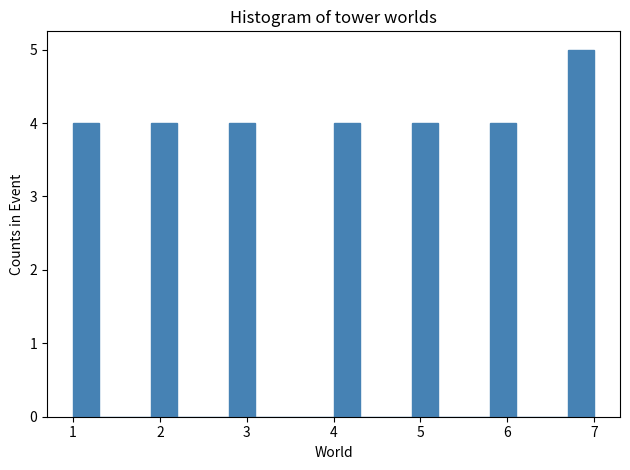

Around what value on the x-axis is the tallest bar? Give the approximate position of its centre, as read against the axis.

6.9